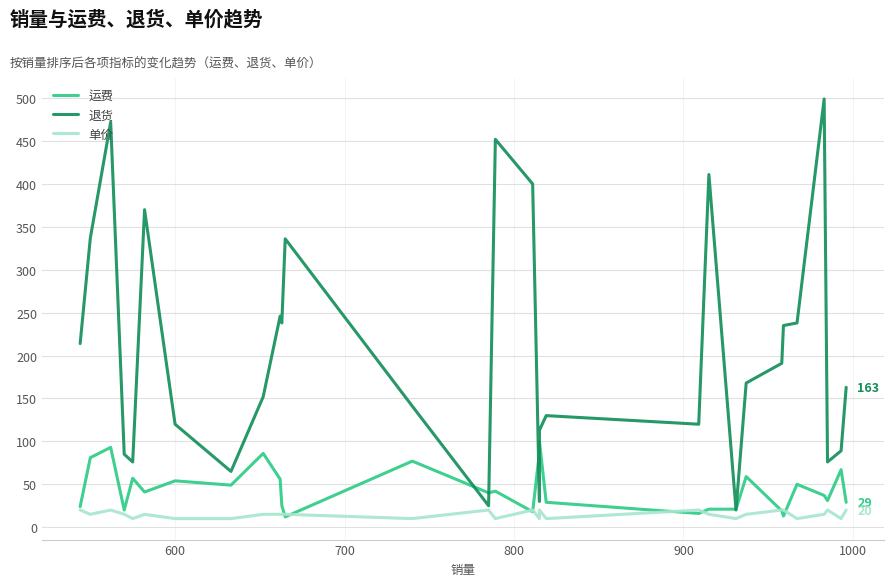

What is the lowest value of the 运费 series?

12